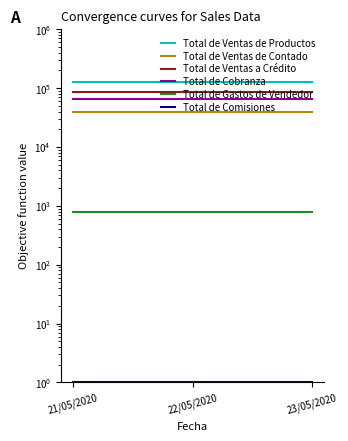

What is the total value across all series at 22/05/2020?

317137.8